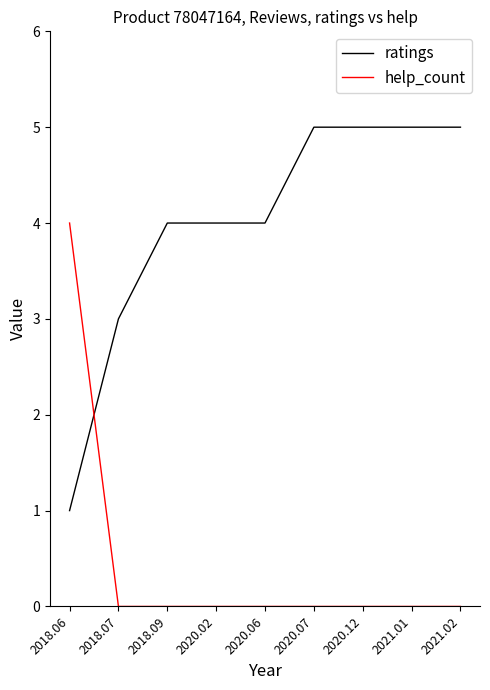

Is the value of ratings at 2021.02 greater than the value of help_count at 2018.06?

Yes